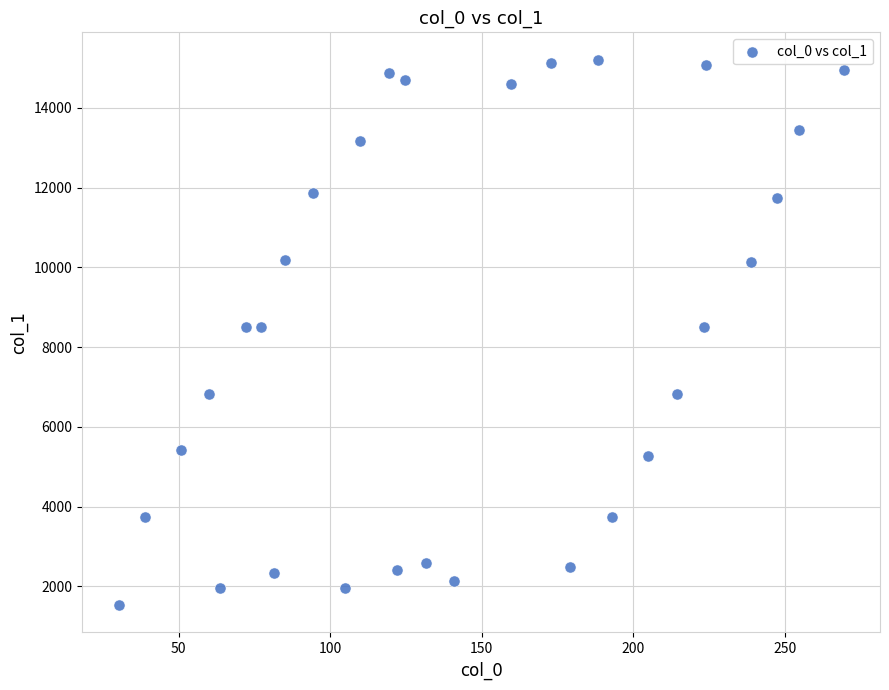

What is the range of Y values (max minus min)?

13677.6